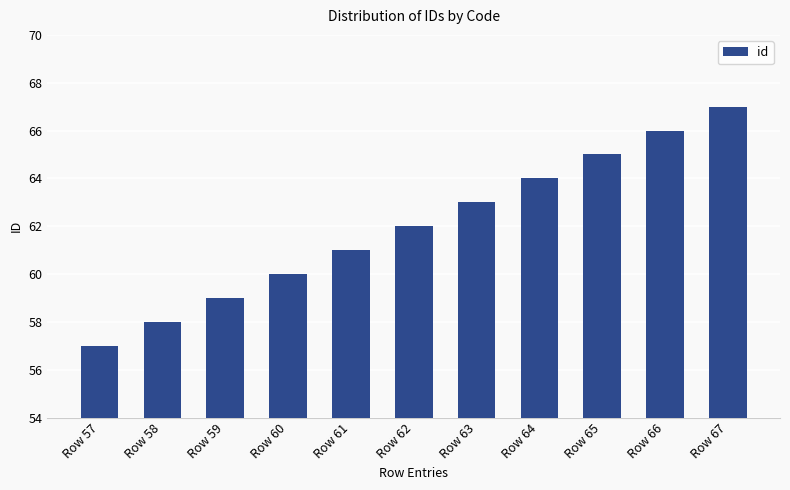

List the labels in order of value, largest first.

Row 67, Row 66, Row 65, Row 64, Row 63, Row 62, Row 61, Row 60, Row 59, Row 58, Row 57